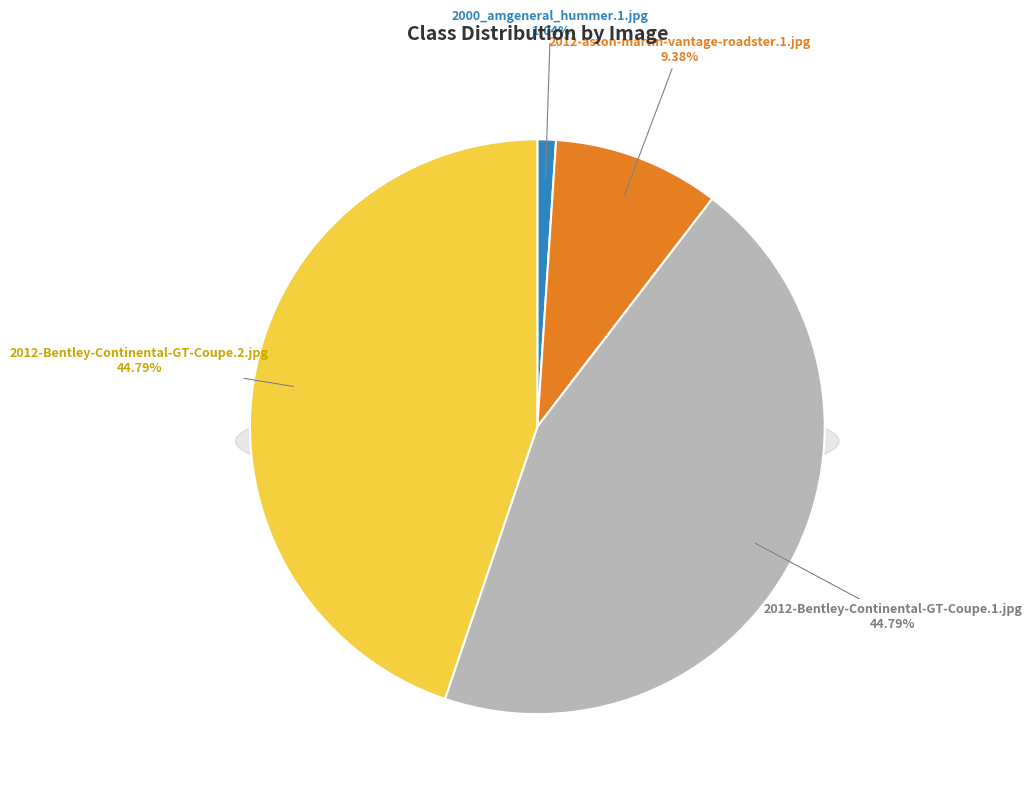

Which slice is the largest?

2012-Bentley-Continental-GT-Coupe.1.jpg